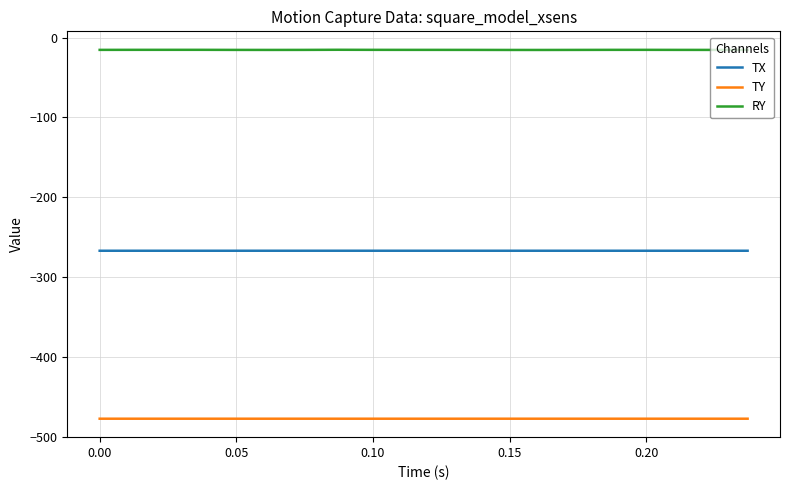

Which series has the largest total across all categories?

RY